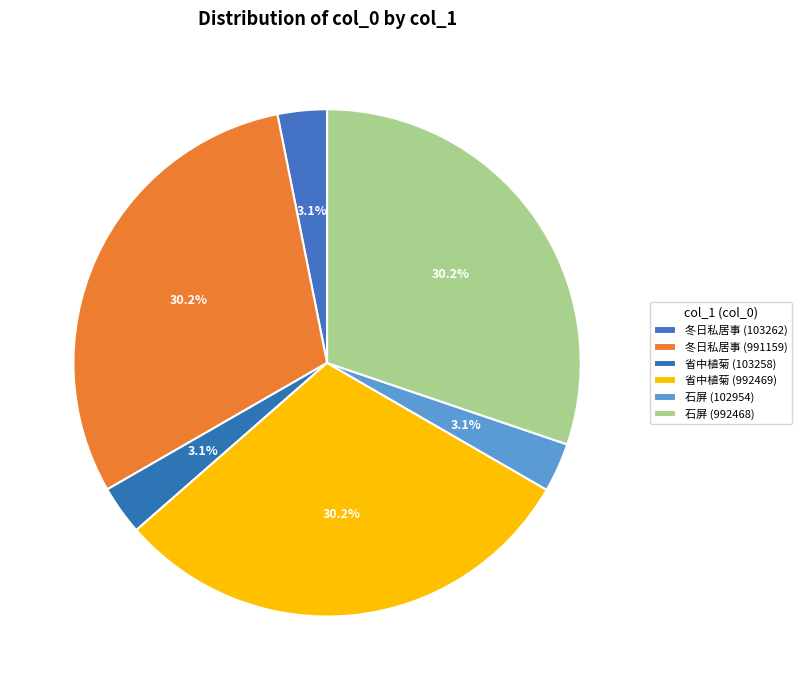

How many segments does this pie chart have?

6